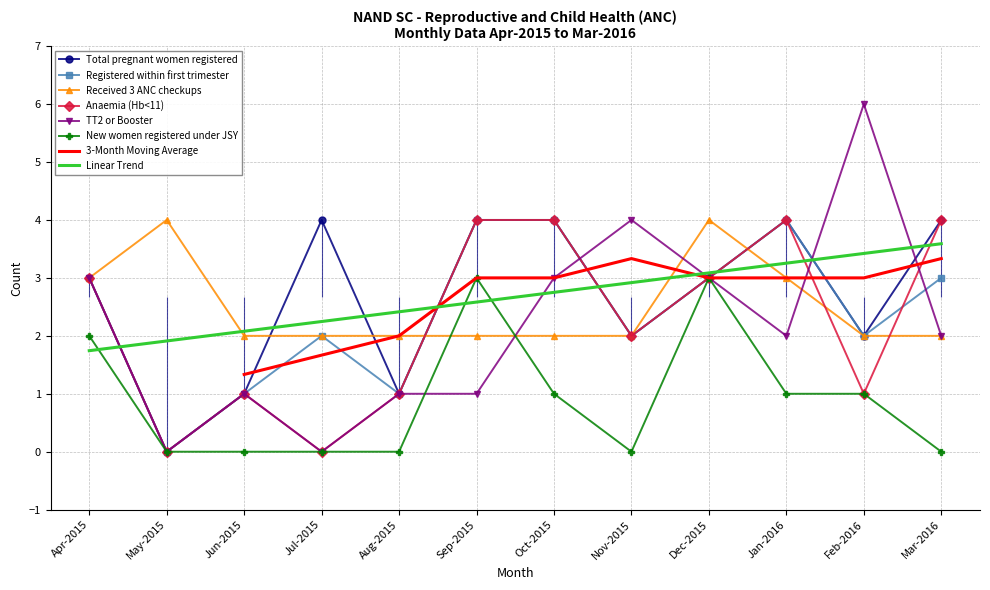

Which series has the largest total across all categories?

Total pregnant women registered